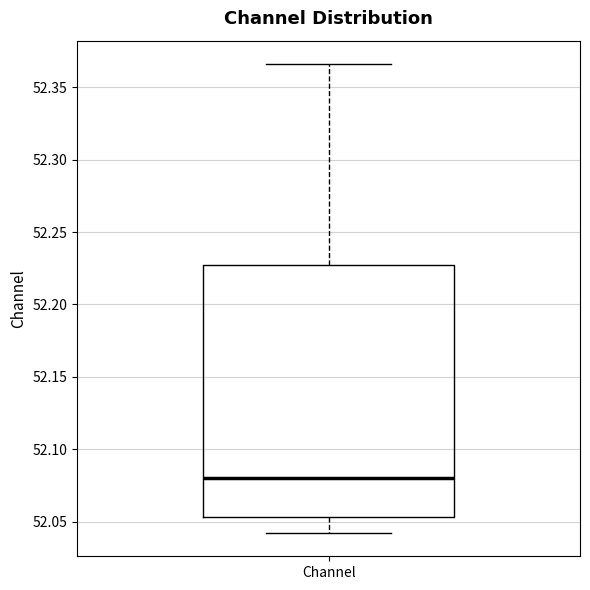

Where does the upper whisker of the box for Channel end on the y-axis? The values are not printed on the chart, so give them approximately, as read against the axis.

52.365